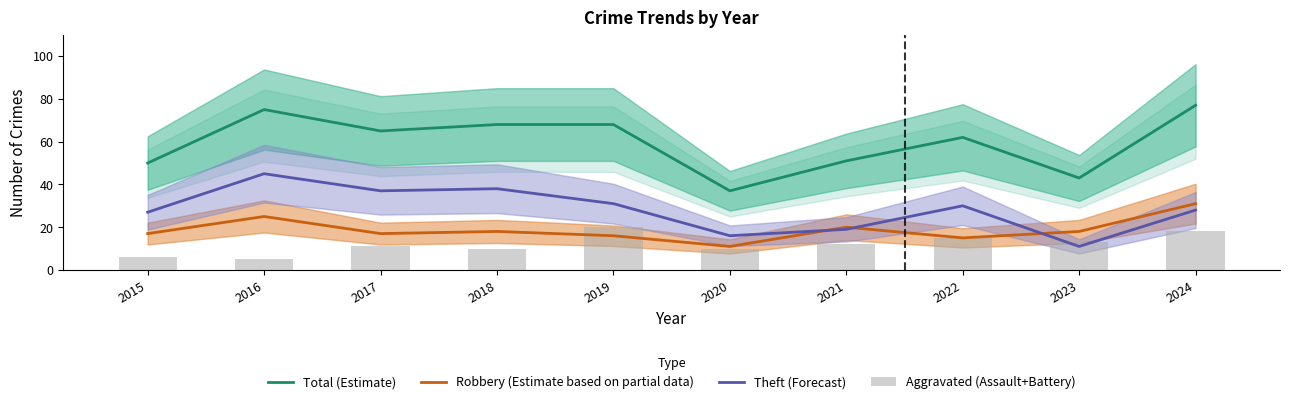

Rank the categories by Aggravated (Assault+Battery) value from lowest to highest.

2016, 2015, 2018, 2020, 2017, 2021, 2023, 2022, 2024, 2019